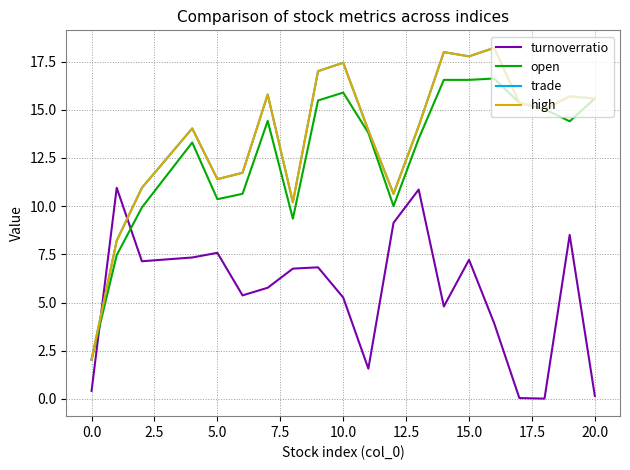

Is this an area chart (filled region under the line)?

No